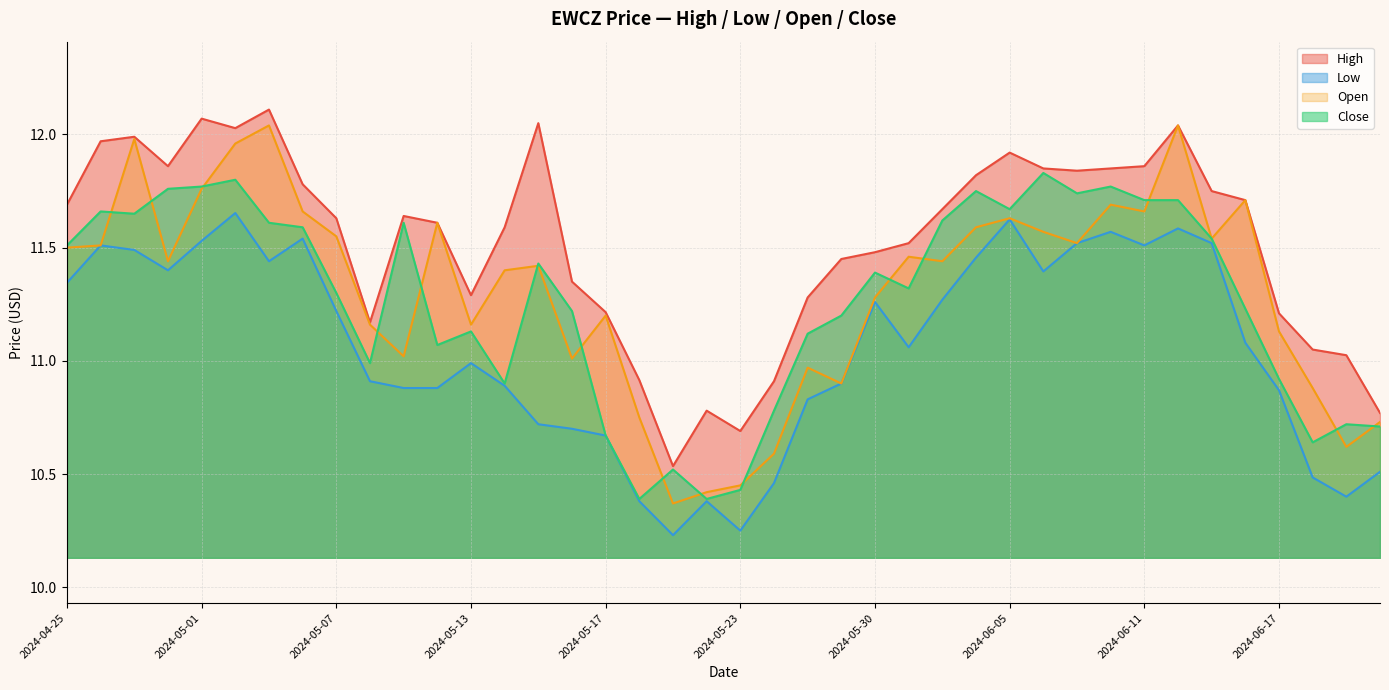

Between 2024-06-14 and 2024-05-01, which is larger?

2024-05-01